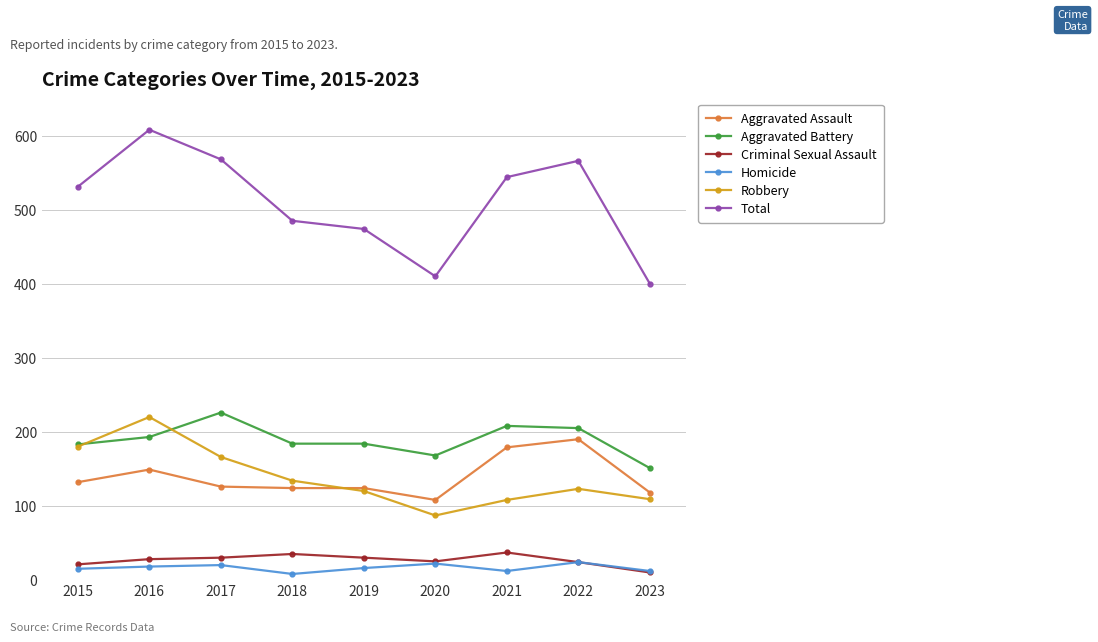

What is the value of the Homicide point at the 9th from the left?

12